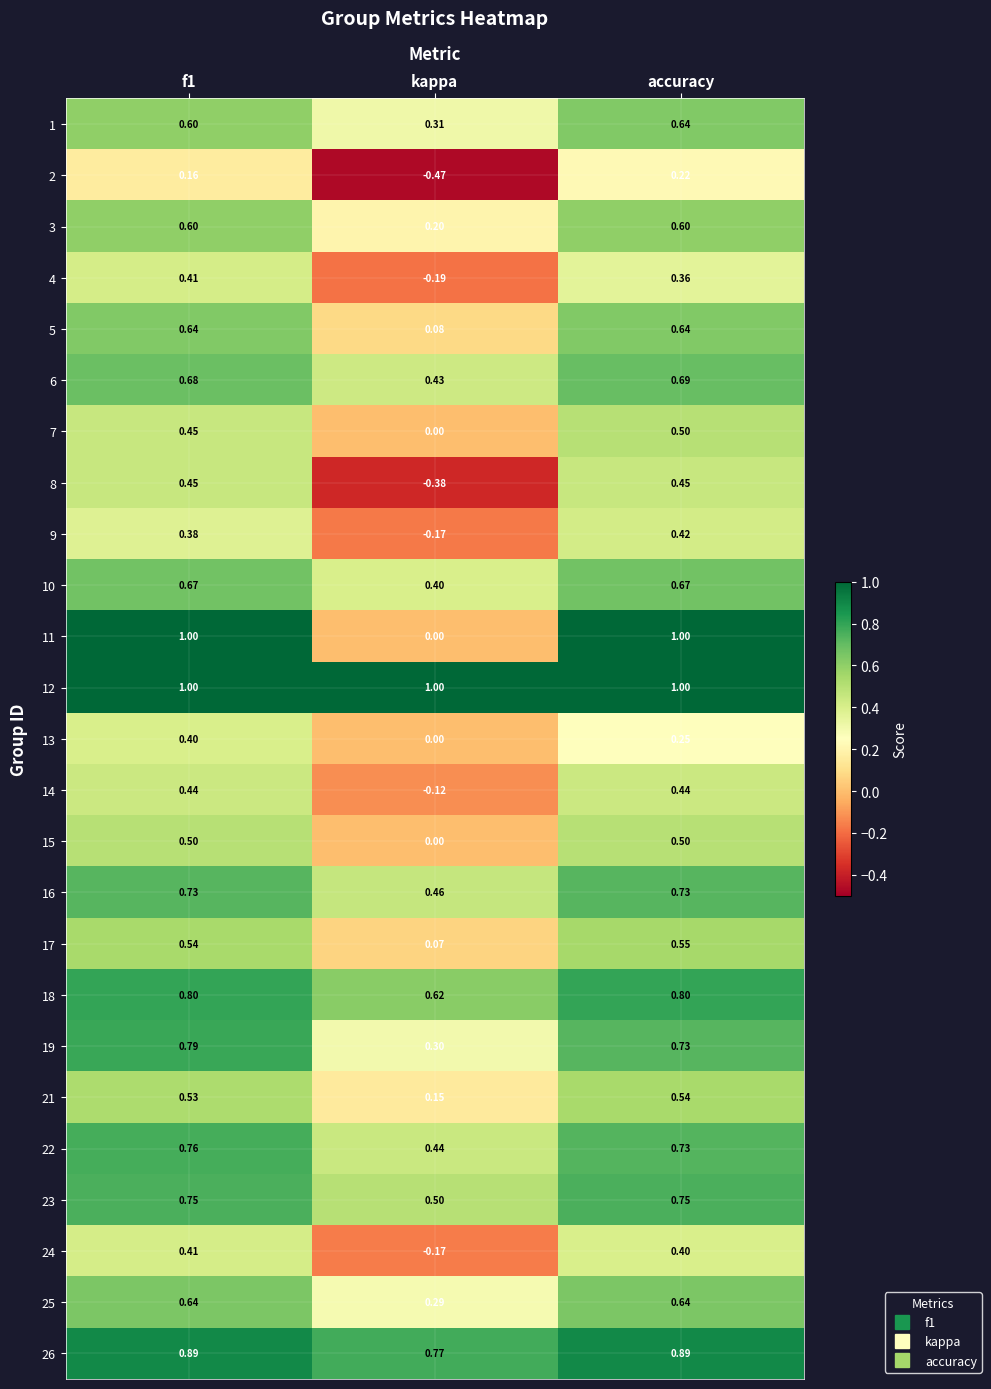

Where is 14 nearest to the value 0?

kappa